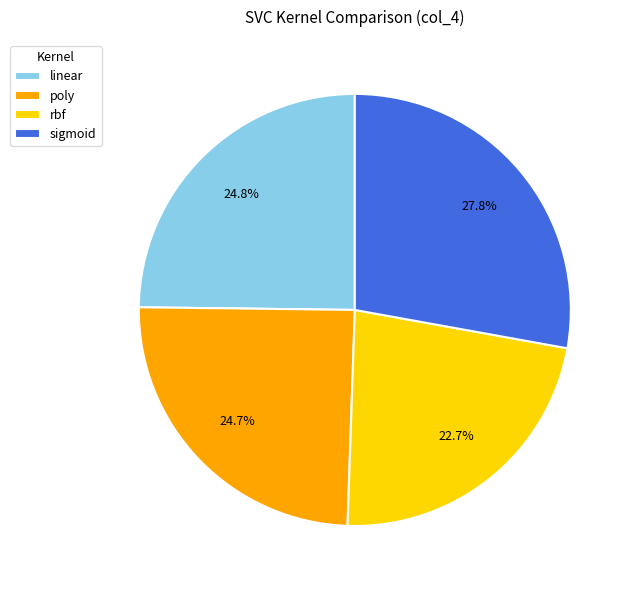

True or false: sigmoid accounts for 28% of the total.

True